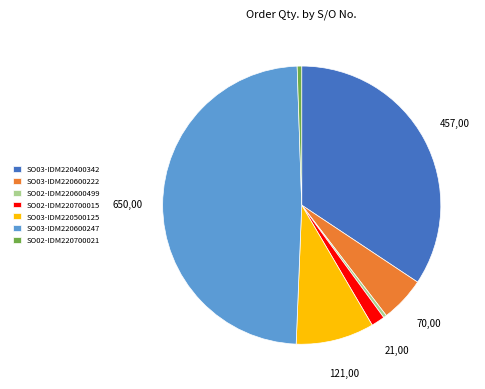

Does SO02-IDM220700021 represent more than half of the total?

No